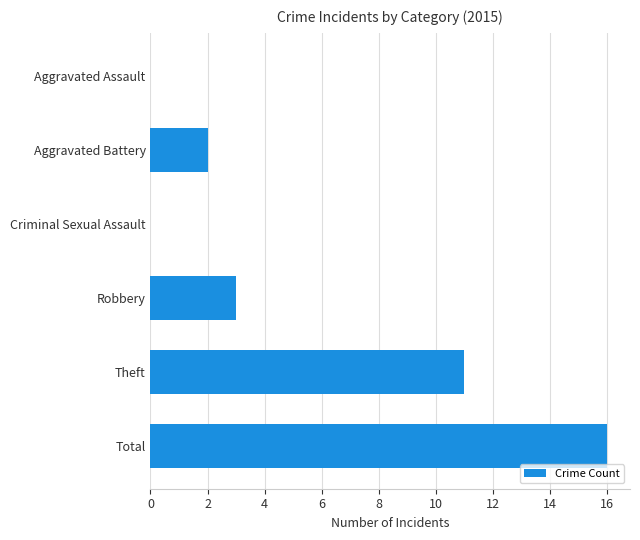

Which label corresponds to the largest value in the chart?

Total